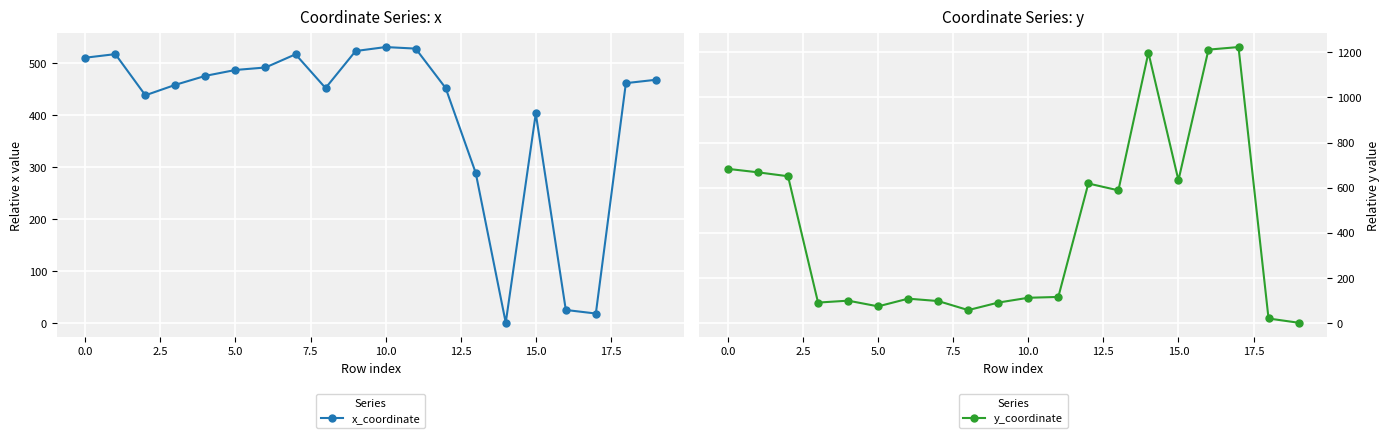

Which series has the largest total across all categories?

y_coordinate